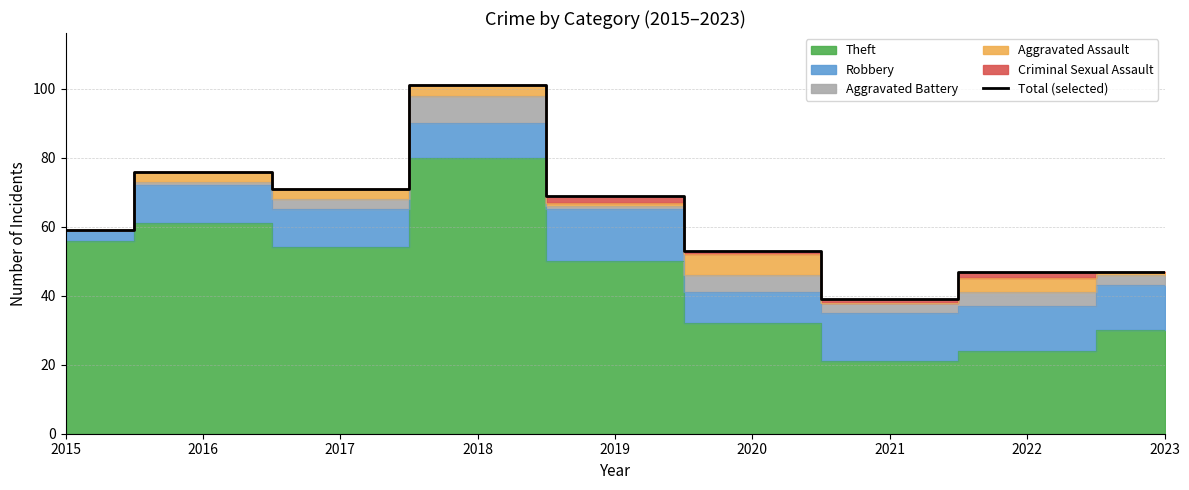

What is the greatest value displayed?

101